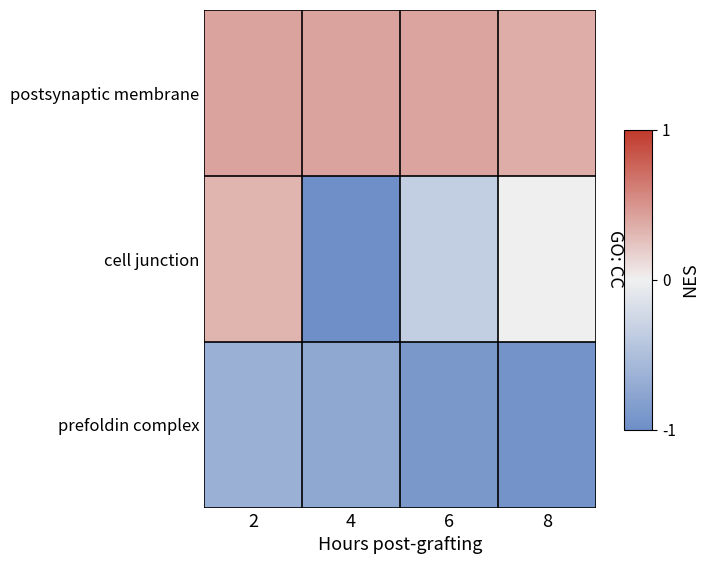

What is the difference between the highest and lowest values at 4?

1.4